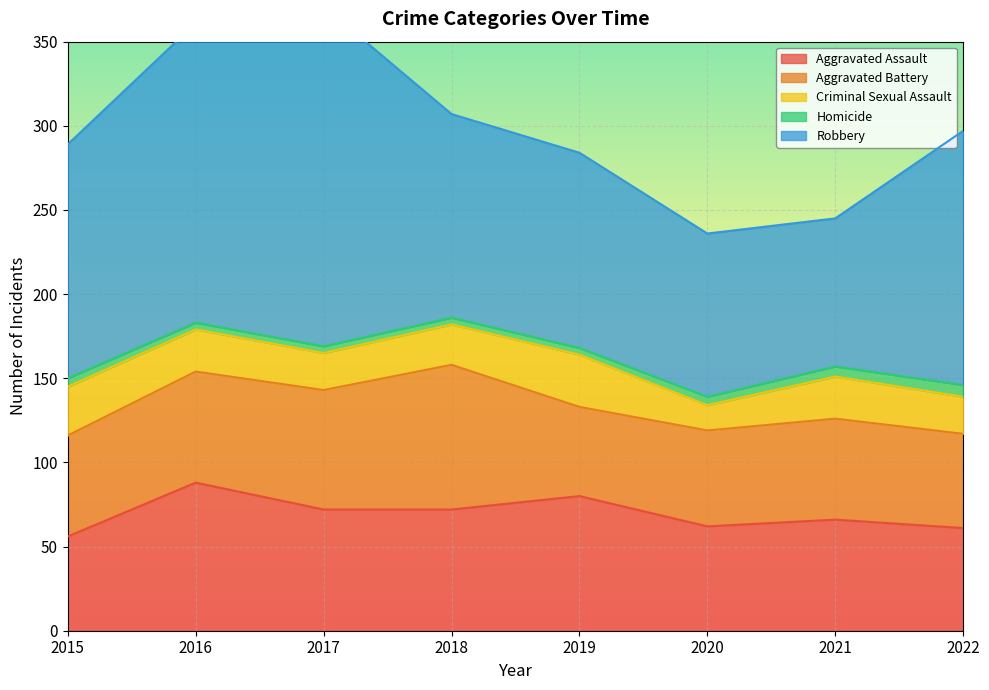

List the labels in order of Aggravated Assault value, smallest first.

2015, 2022, 2020, 2021, 2017, 2018, 2019, 2016